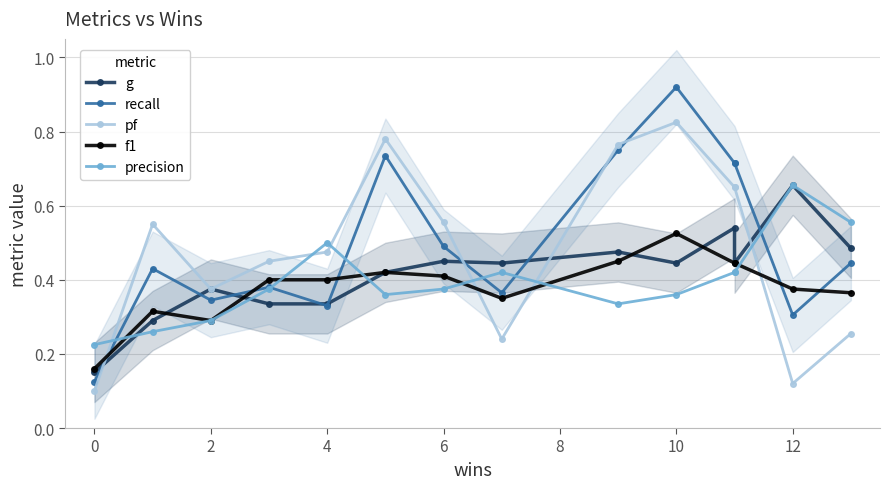

What is the sum of all f1 values?

5.3